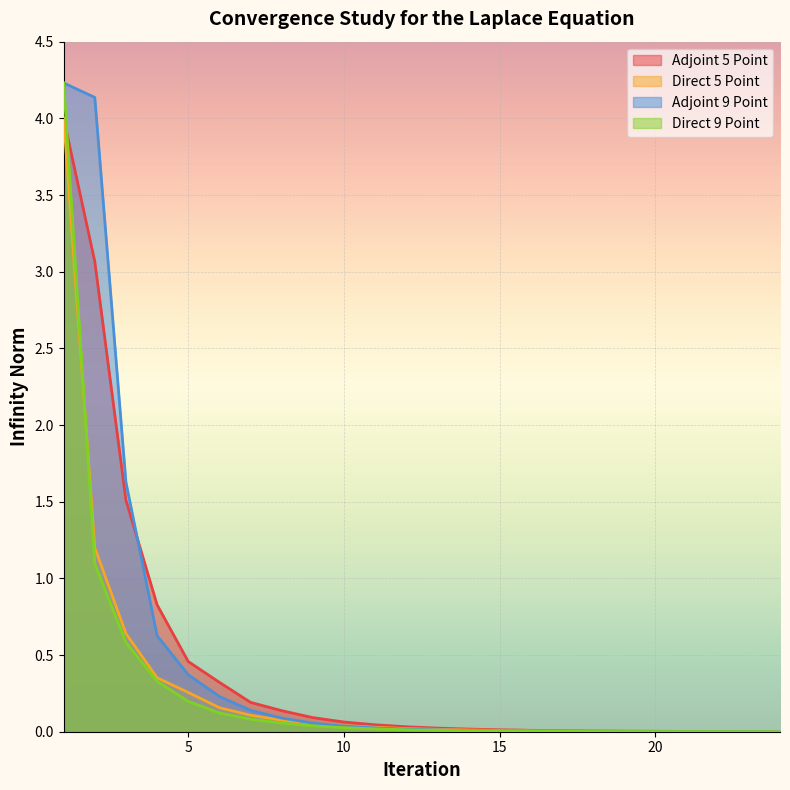

Which series has the largest total across all categories?

Adjoint 9 Point